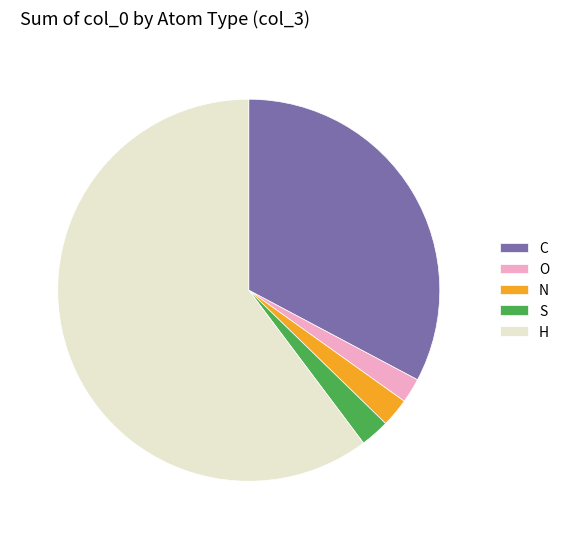

Between N and C, which is larger?

C